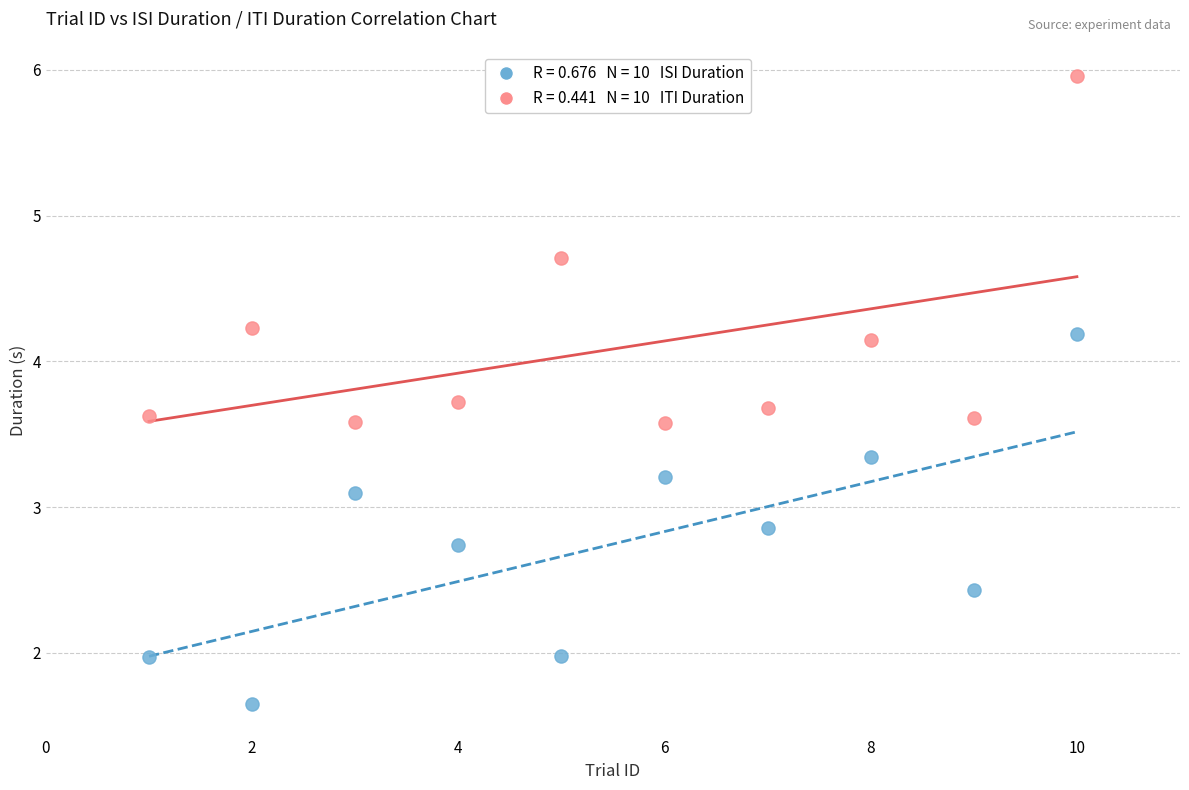

Across all data points, what is the range of Y values (max minus min)?

4.3